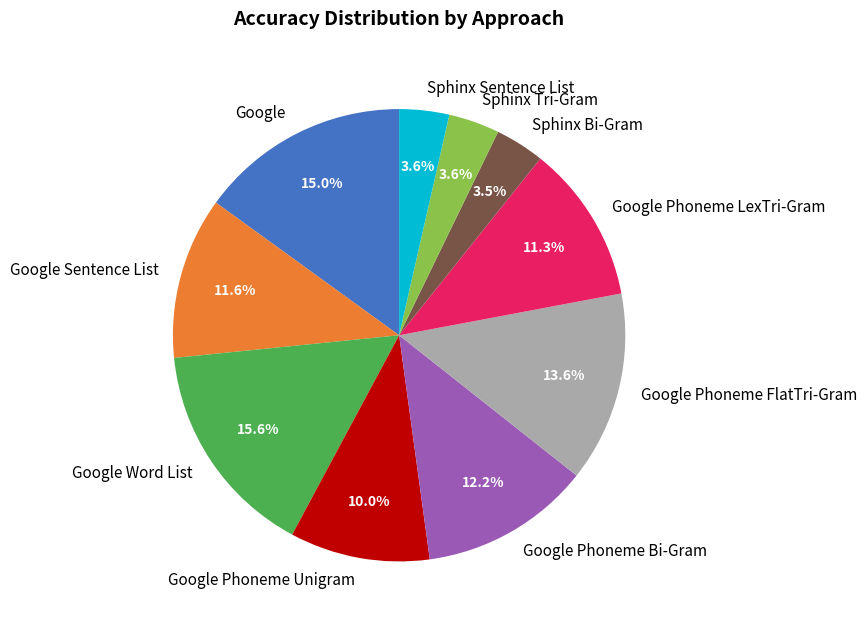

Count the number of slices in the pie.

10